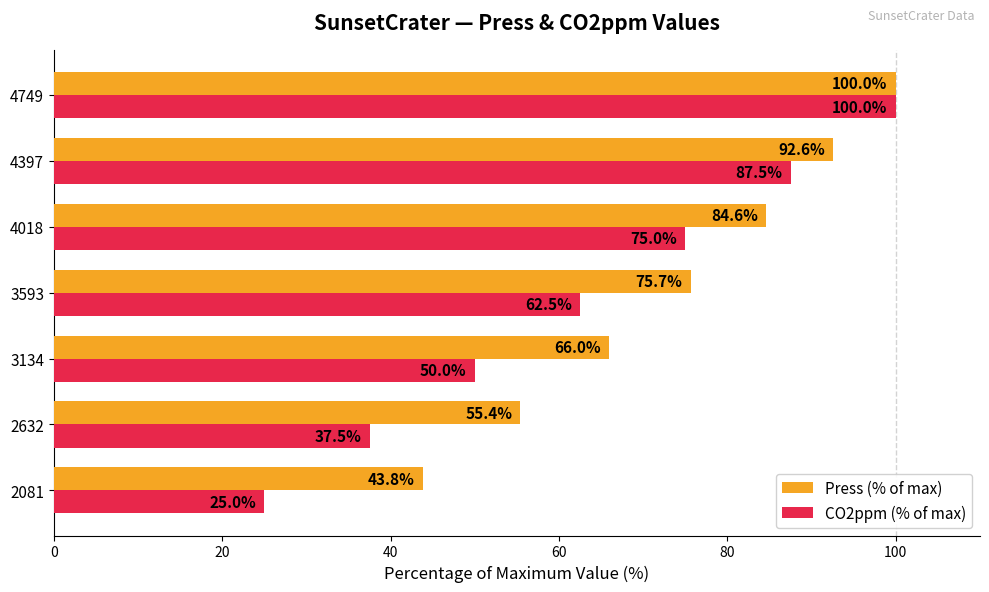

The value of CO2ppm (% of max) at 3134 is 50.0. True or false?

True